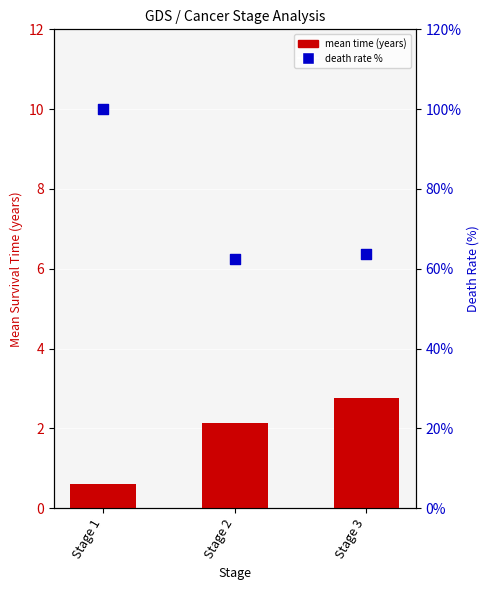

Which series has the largest Y range (max minus min)?

death rate %